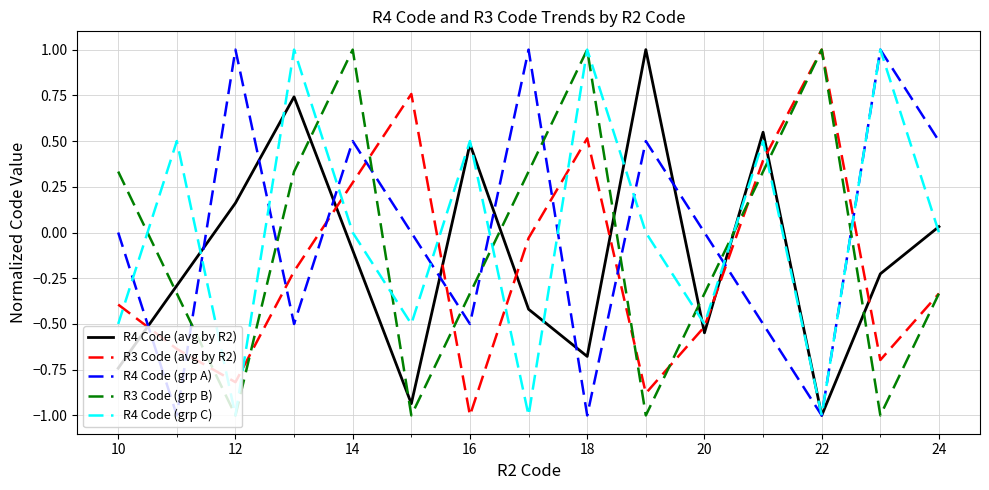

How many distinct data groups are displayed?

5